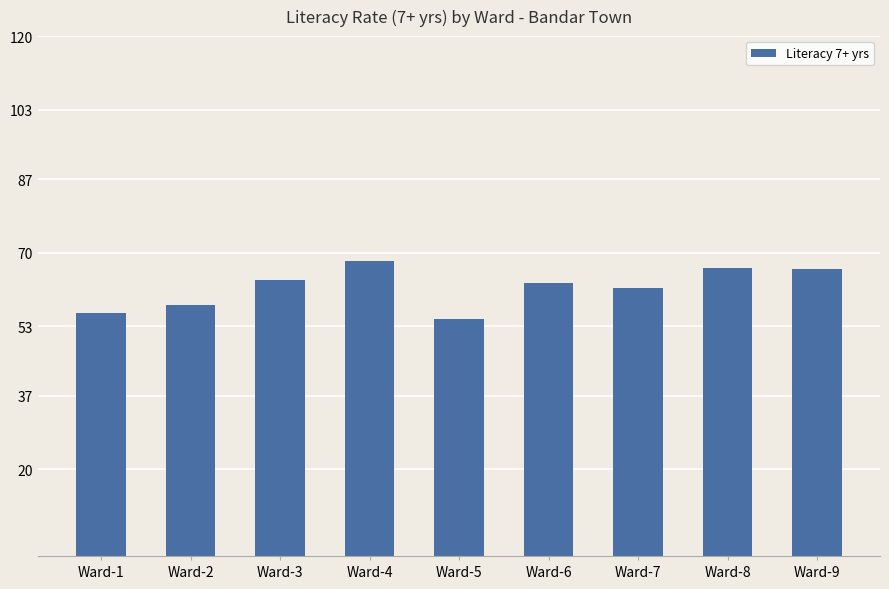

What is the value of the 2nd bar from the left?

58.0